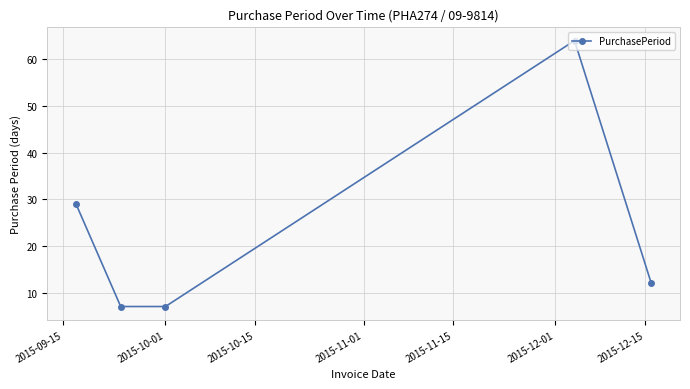

How many interior local peaks (higher than both neighbors) does the data have?

1